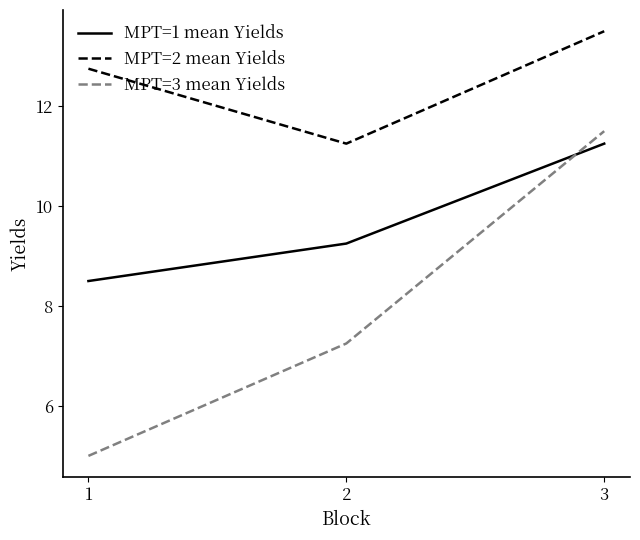

What is the sum of the MPT=3 mean Yields values at 2 and 3?

18.8